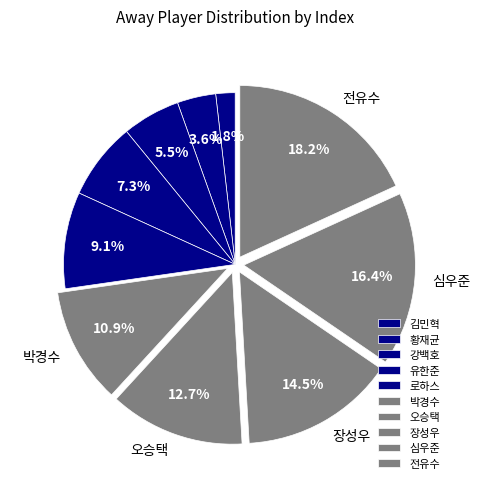

The 유한준 slice represents 1% of the pie. True or false?

False